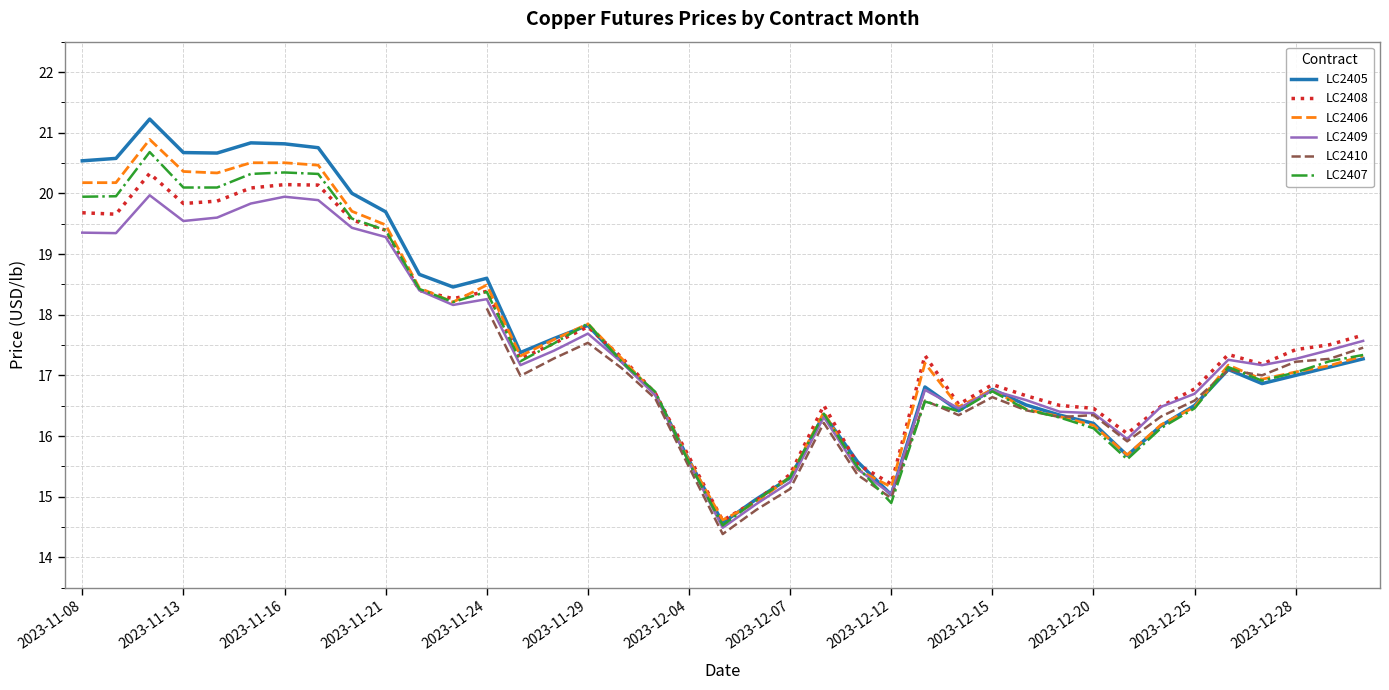

What is the label of the 37th point from the right?

2023-11-10